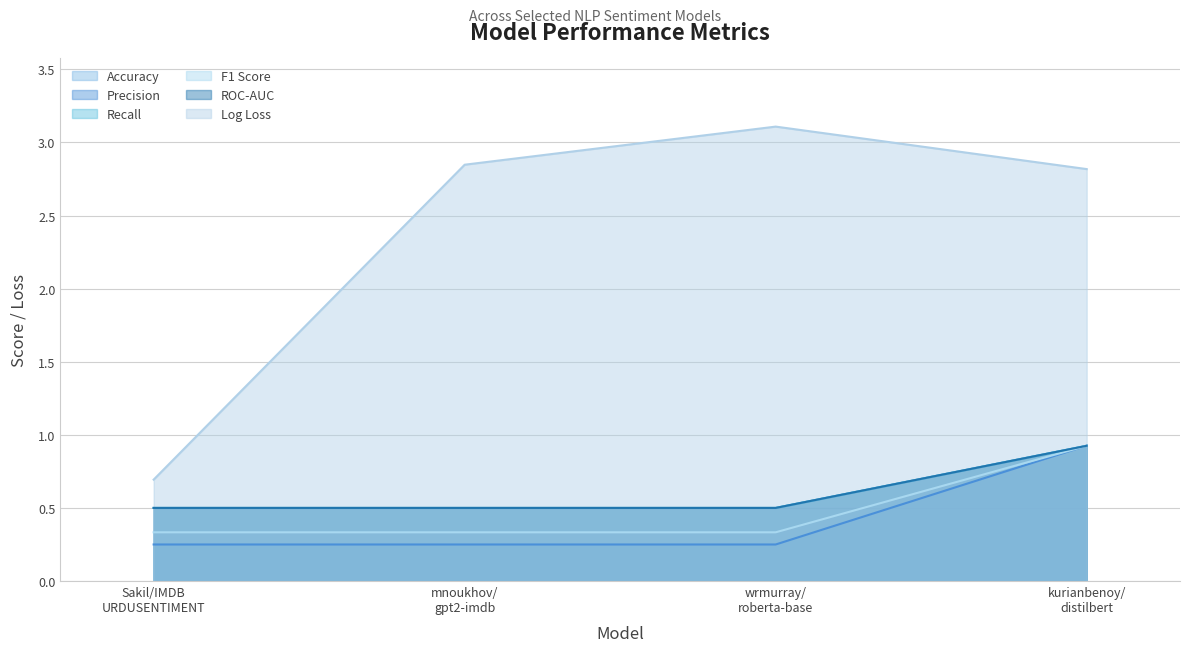

Which series has the largest total across all categories?

Log Loss